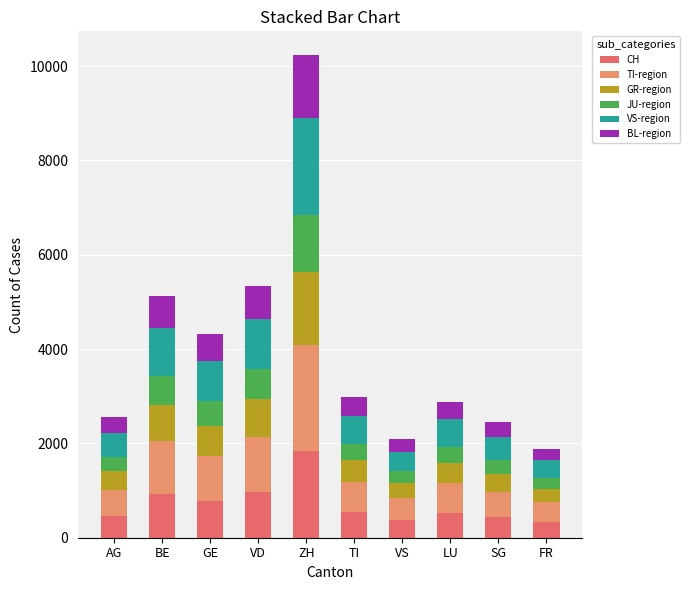

The CH series shows 773 at SG. True or false?

False